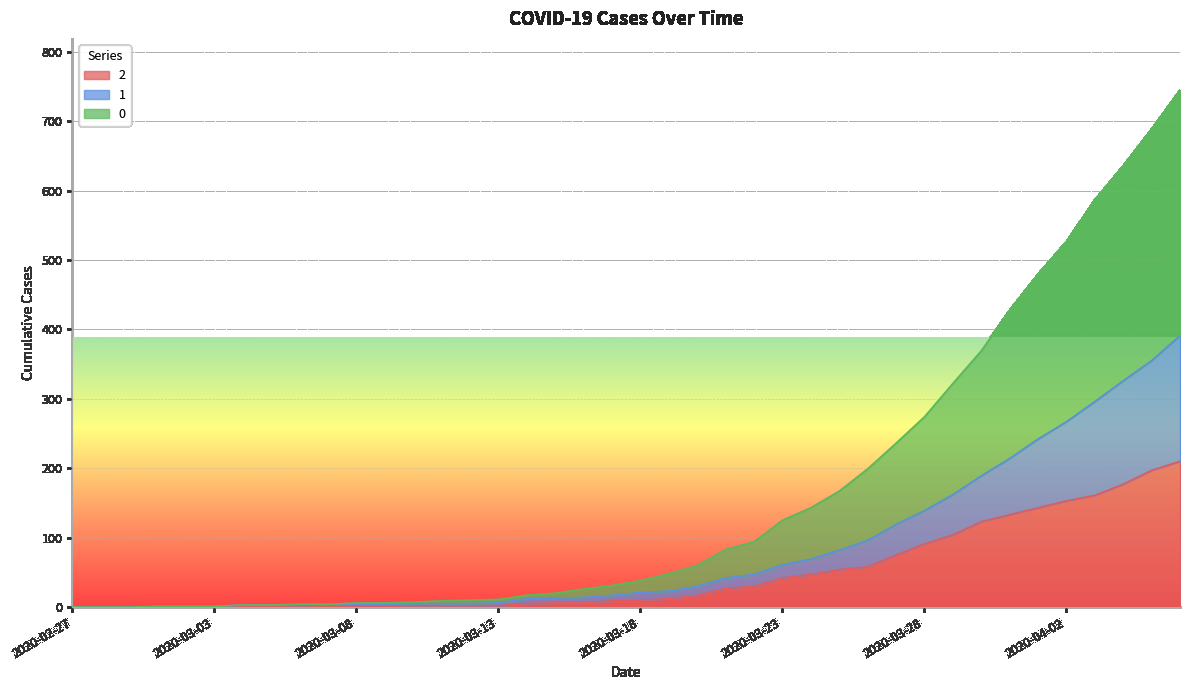

List the series in order of their overall mean, highest first.

0, 1, 2